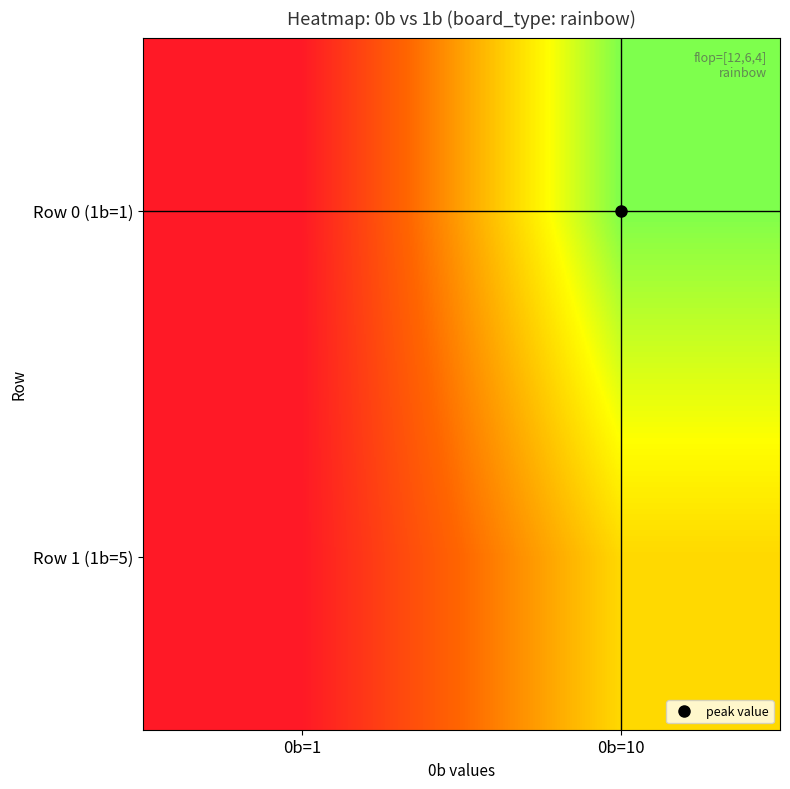

At which category does the chart reach its peak across all series?

0b=10